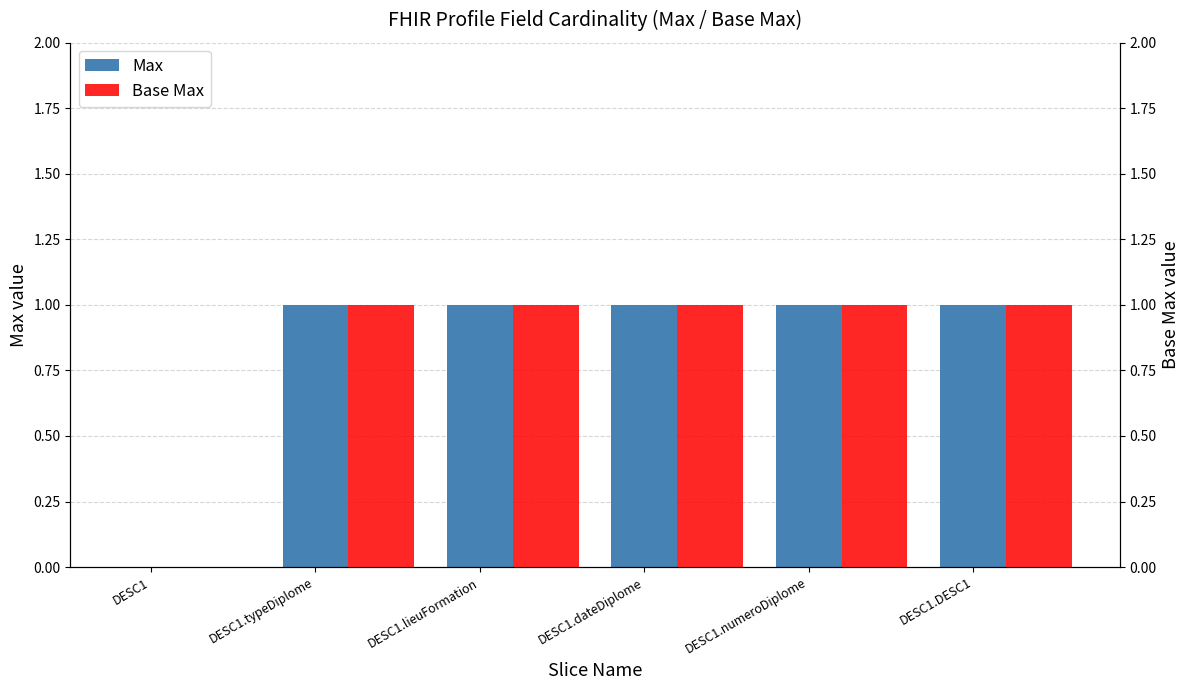

What are all the series names shown in the legend?

Max, Base Max